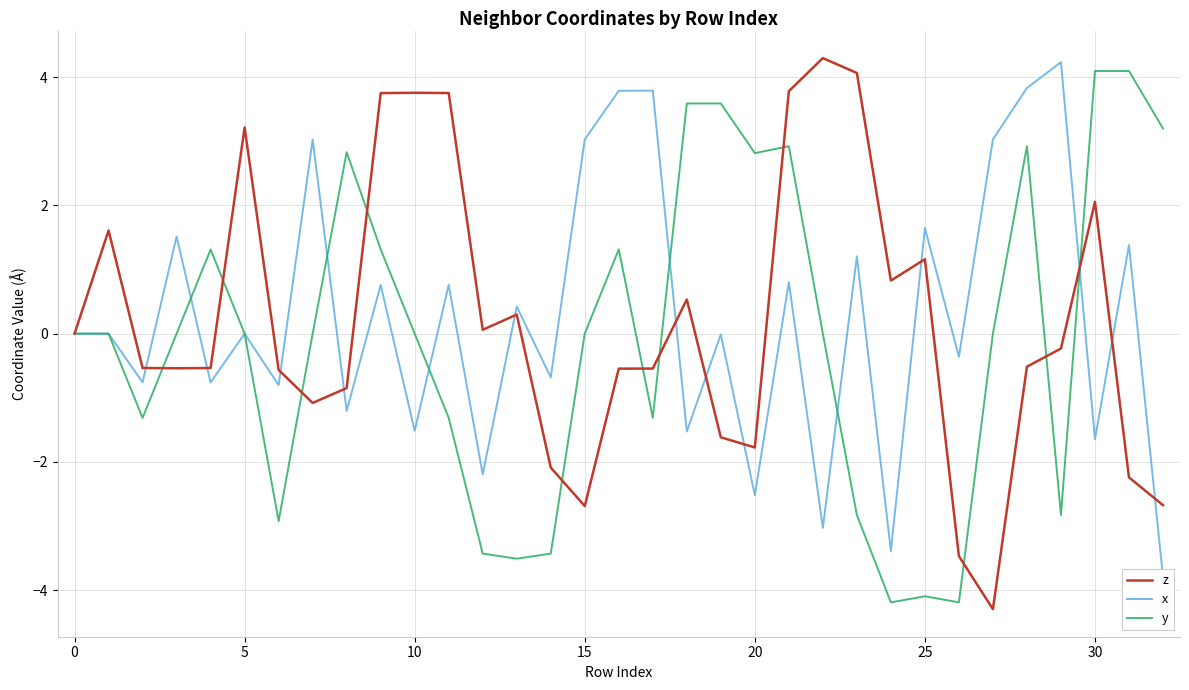

Rank the series at 20 from highest to lowest value.

z, x, y